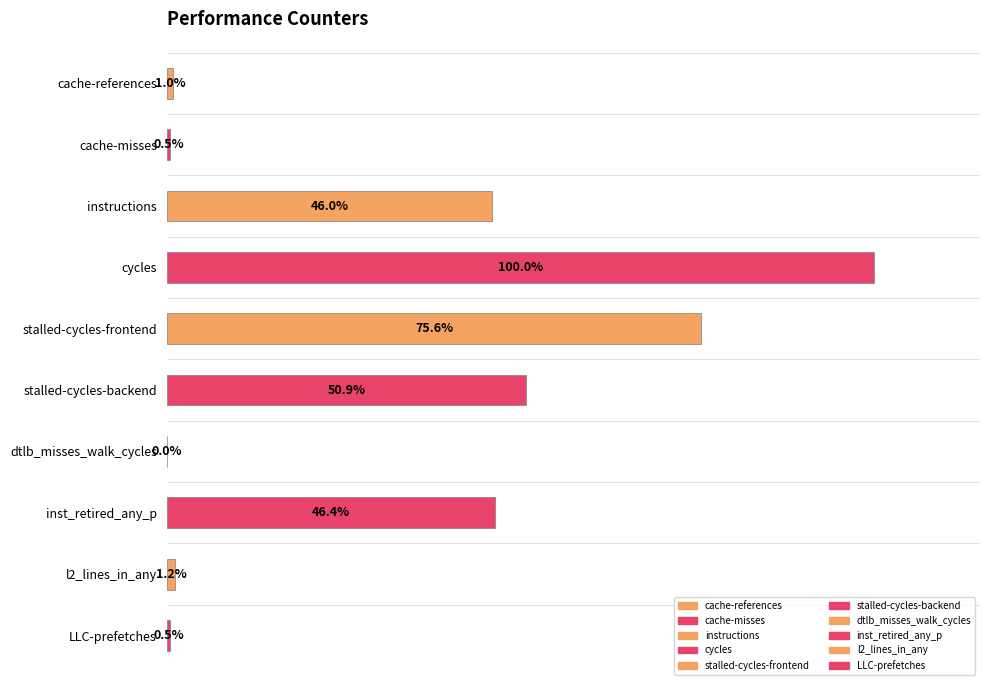

Which label corresponds to the largest value in the chart?

cycles